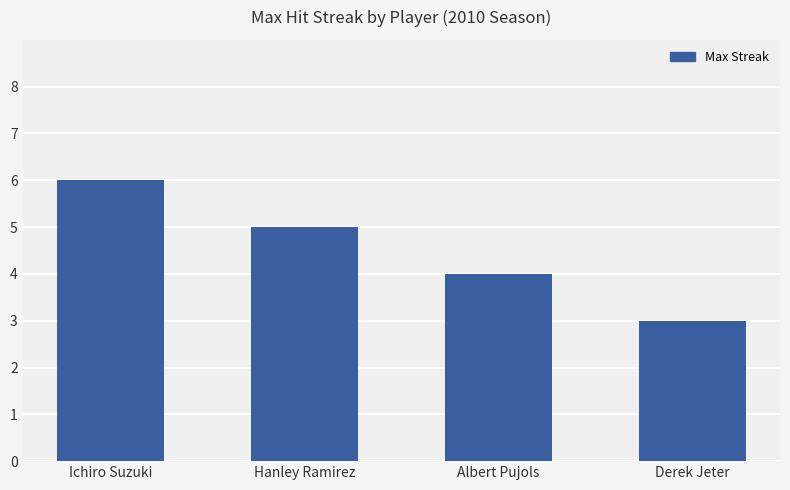

At which label does the data first exceed 5?

Ichiro Suzuki